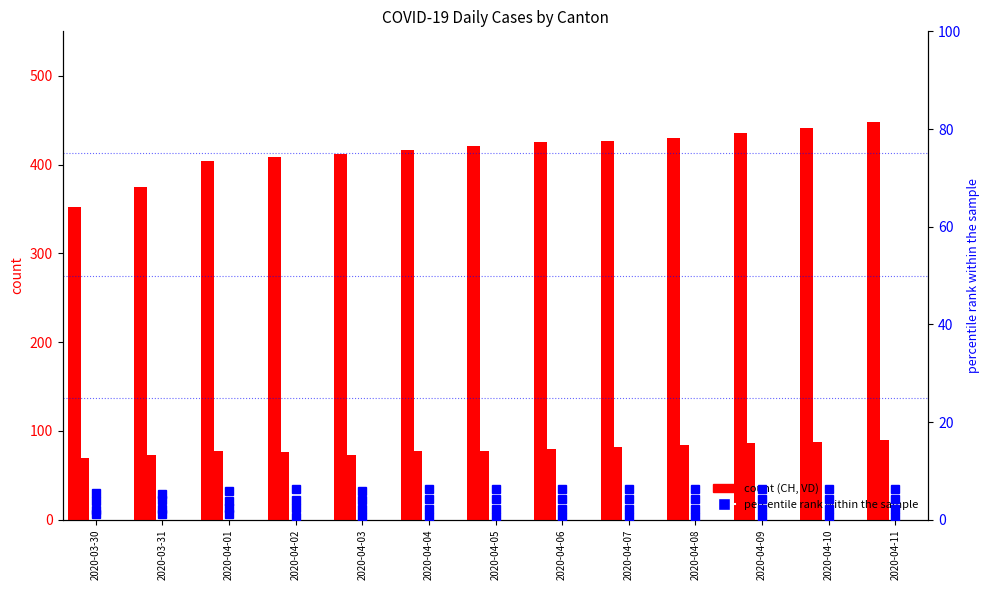

Reading left to right, what are all the values shown in this chart?

CH: 2020-03-30=352.0	2020-03-31=375.0	2020-04-01=404.0	2020-04-02=408.0	2020-04-03=412.0	2020-04-04=416.0	2020-04-05=421.0	2020-04-06=425.0	2020-04-07=427.0	2020-04-08=430.0	2020-04-09=435.0	2020-04-10=441.0	2020-04-11=448.0
VD: 2020-03-30=70.0	2020-03-31=73.0	2020-04-01=77.0	2020-04-02=76.0	2020-04-03=73.0	2020-04-04=77.0	2020-04-05=78.0	2020-04-06=80.0	2020-04-07=82.0	2020-04-08=84.0	2020-04-09=86.0	2020-04-10=88.0	2020-04-11=90.0
GR: 2020-03-30=2.0	2020-03-31=2.2	2020-04-01=2.5	2020-04-02=2.5	2020-04-03=2.2	2020-04-04=2.2	2020-04-05=2.2	2020-04-06=2.2	2020-04-07=2.2	2020-04-08=2.2	2020-04-09=2.2	2020-04-10=2.2	2020-04-11=2.2
JU: 2020-03-30=1.1	2020-03-31=1.1	2020-04-01=1.1	2020-04-02=0.7	2020-04-03=0.7	2020-04-04=0.7	2020-04-05=0.7	2020-04-06=0.7	2020-04-07=0.7	2020-04-08=0.7	2020-04-09=0.7	2020-04-10=0.7	2020-04-11=0.7
VS: 2020-03-30=5.6	2020-03-31=5.4	2020-04-01=5.8	2020-04-02=6.2	2020-04-03=5.8	2020-04-04=6.2	2020-04-05=6.2	2020-04-06=6.2	2020-04-07=6.2	2020-04-08=6.2	2020-04-09=6.2	2020-04-10=6.2	2020-04-11=6.2
BL: 2020-03-30=3.8	2020-03-31=4.0	2020-04-01=3.8	2020-04-02=4.0	2020-04-03=4.0	2020-04-04=4.2	2020-04-05=4.2	2020-04-06=4.2	2020-04-07=4.2	2020-04-08=4.2	2020-04-09=4.2	2020-04-10=4.2	2020-04-11=4.2